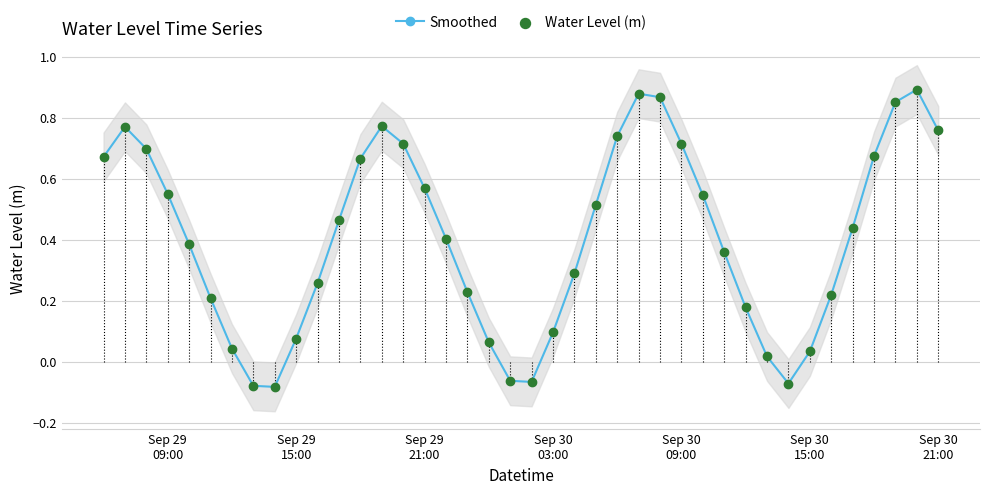

What are all the series names shown in the legend?

Smoothed, Water Level (m)